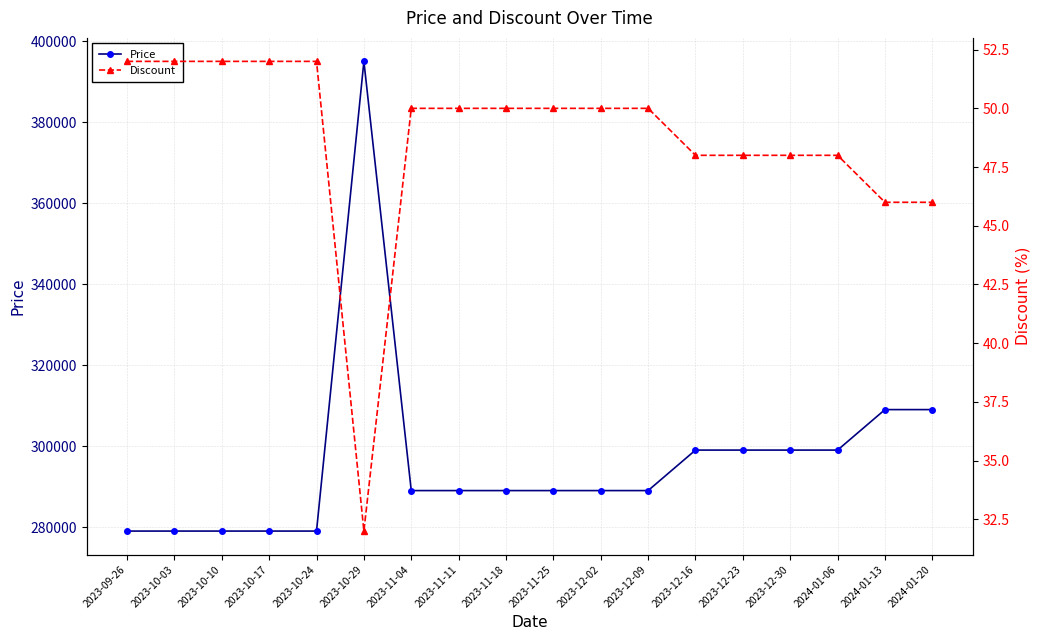

What is the average value of the Discount series?

49